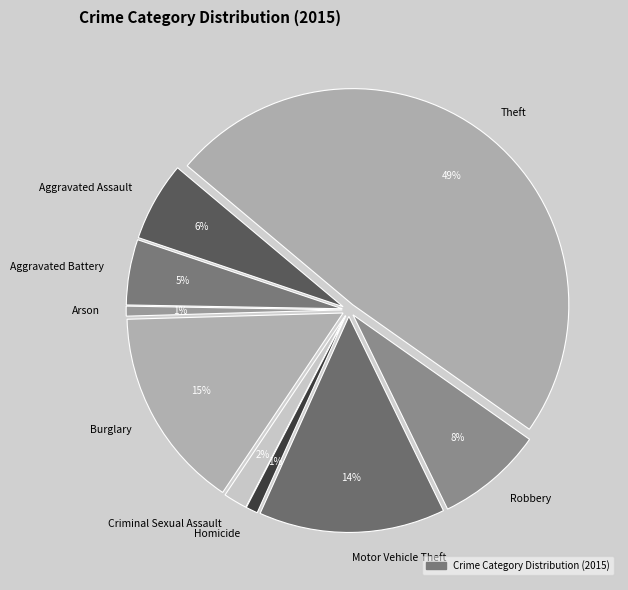

Is Aggravated Assault the majority of the pie?

No